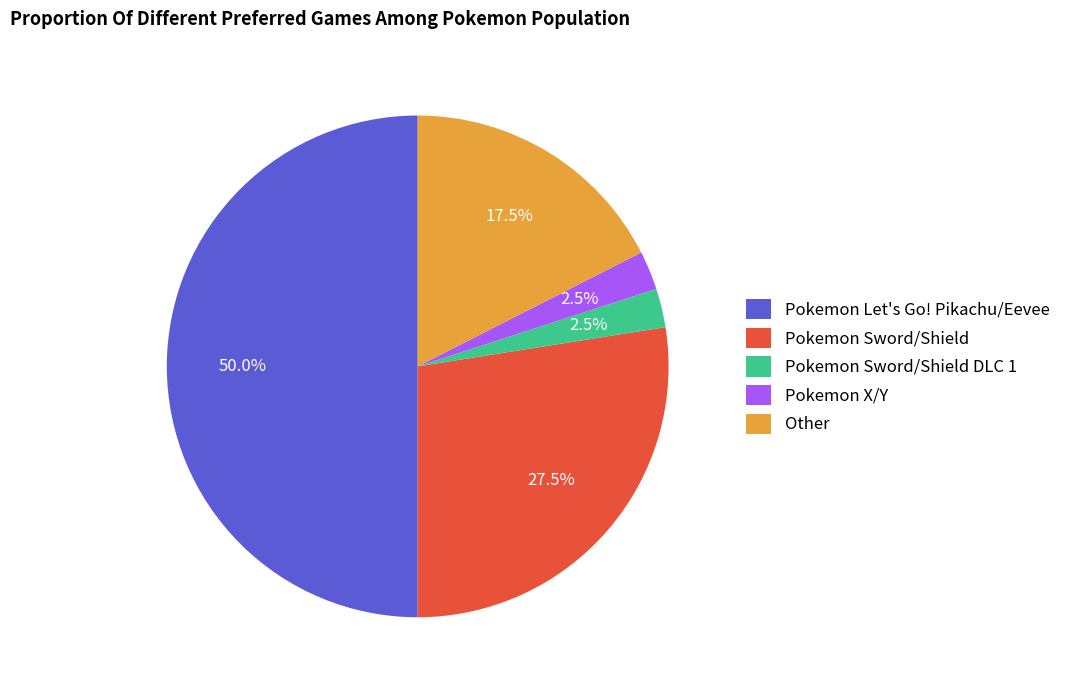

What is the largest slice in the pie chart?

Pokemon Let's Go! Pikachu/Eevee